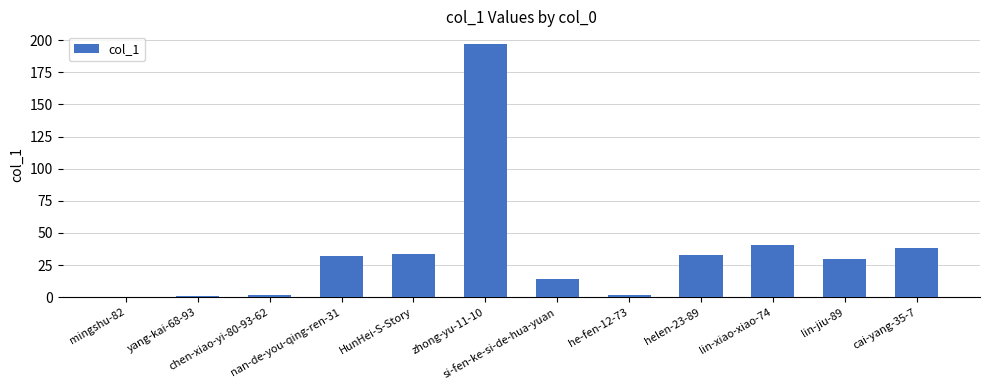

Read the value at yang-kai-68-93.

1